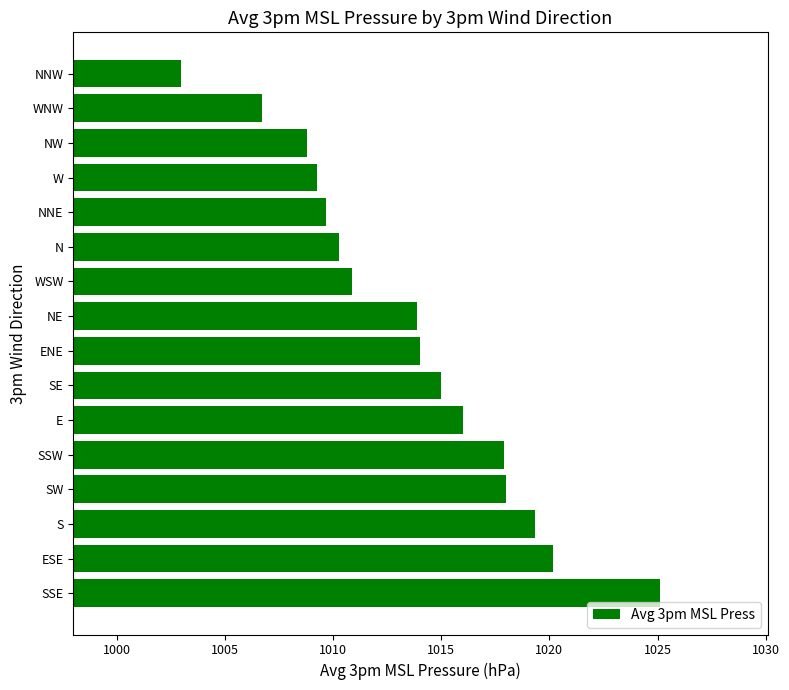

What is the difference between the maximum and minimum values?

22.1